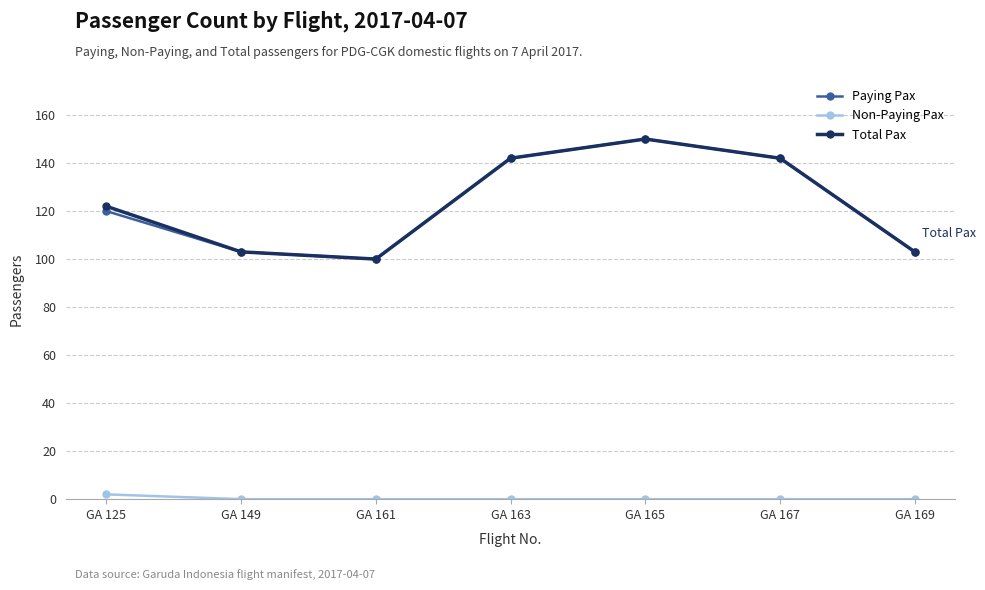

True or false: Paying Pax and Non-Paying Pax cross at least once.

False